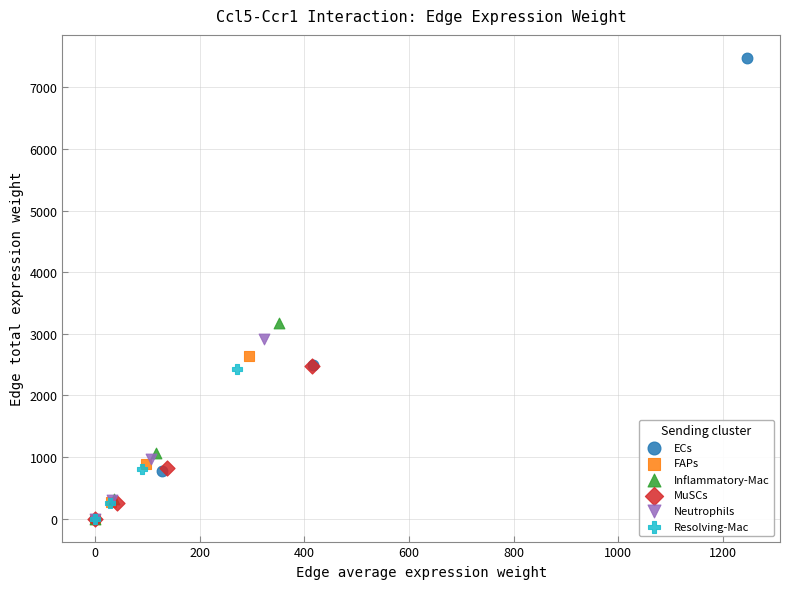

Which series contains the highest Y value?

ECs